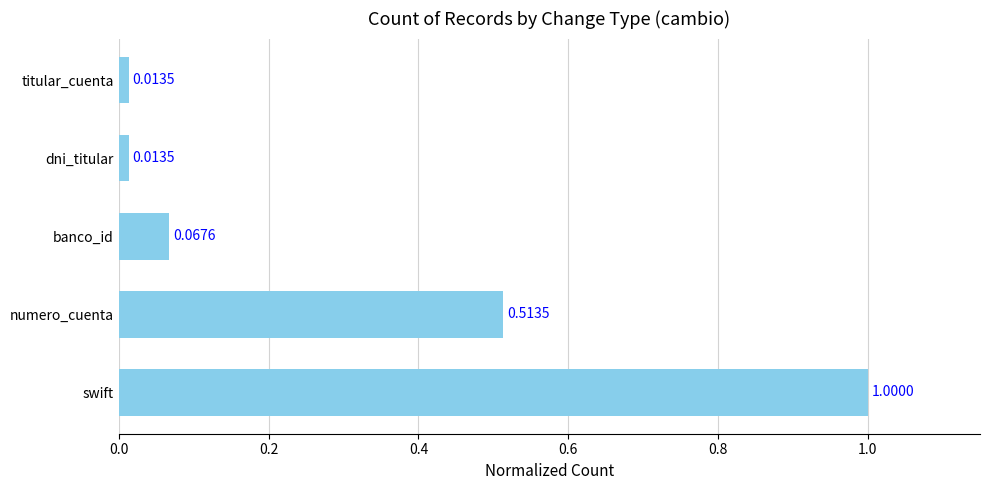

What is the average value?

0.3